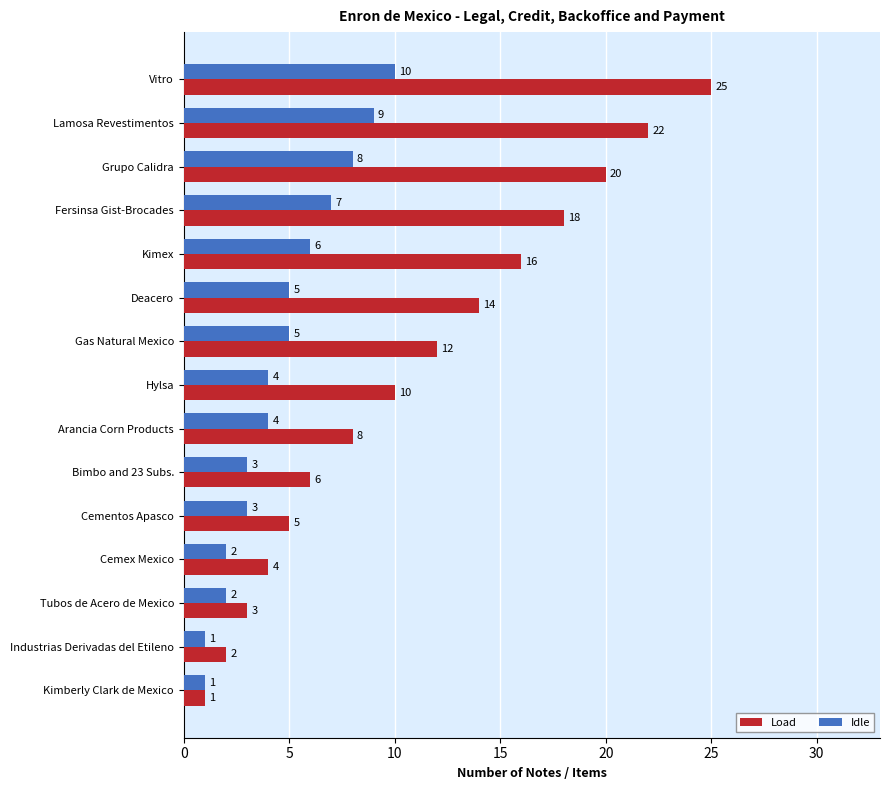

Is it true that Load equals 3 at Gas Natural Mexico?

False